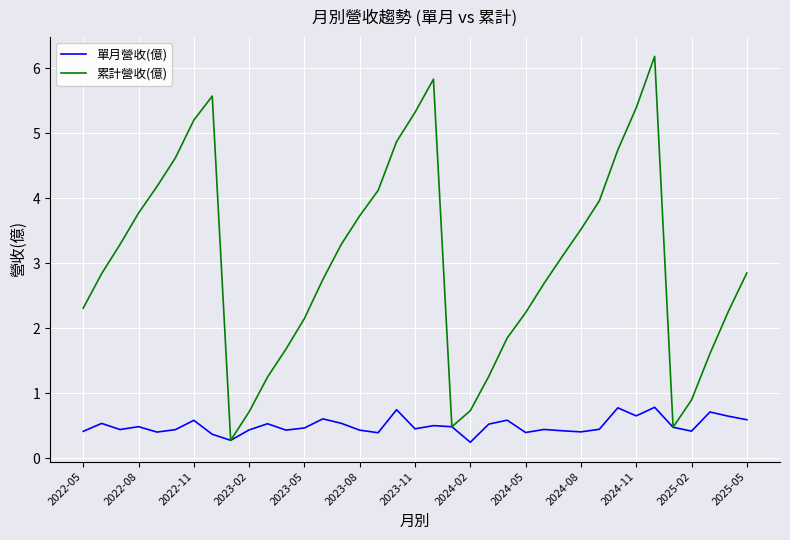

Which series has the widest spread of values?

累計營收(億)